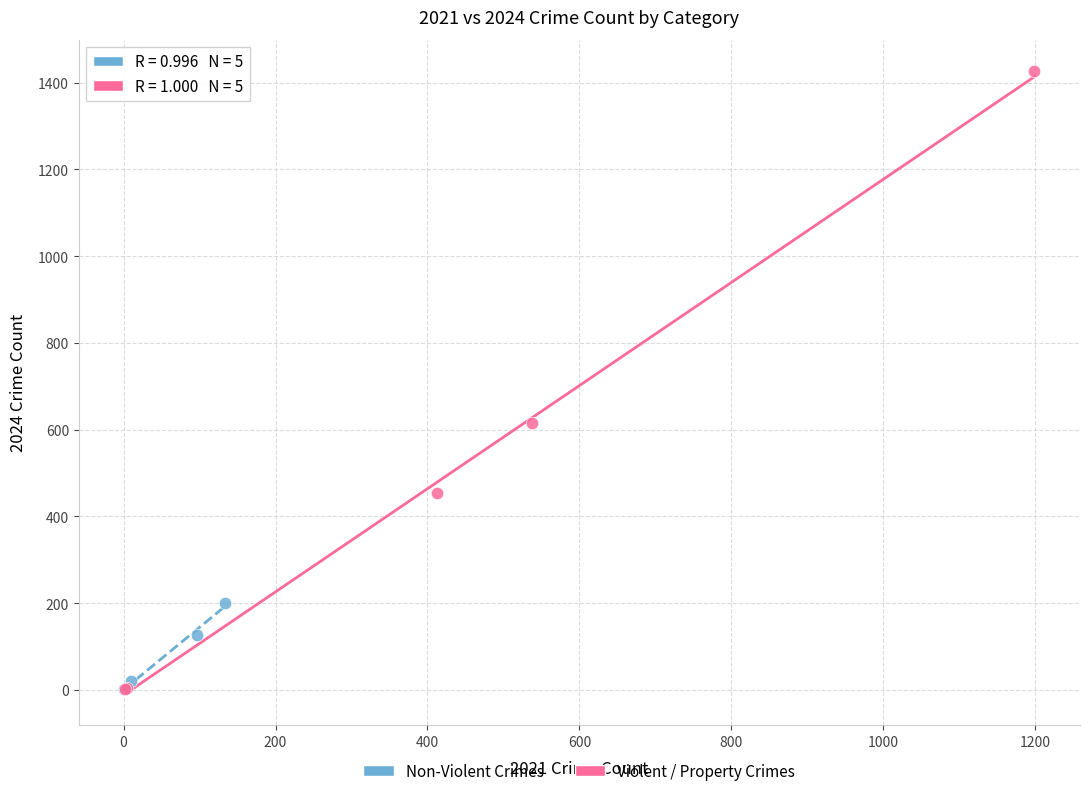

Which series has the widest spread of Y values?

Violent / Property Crimes